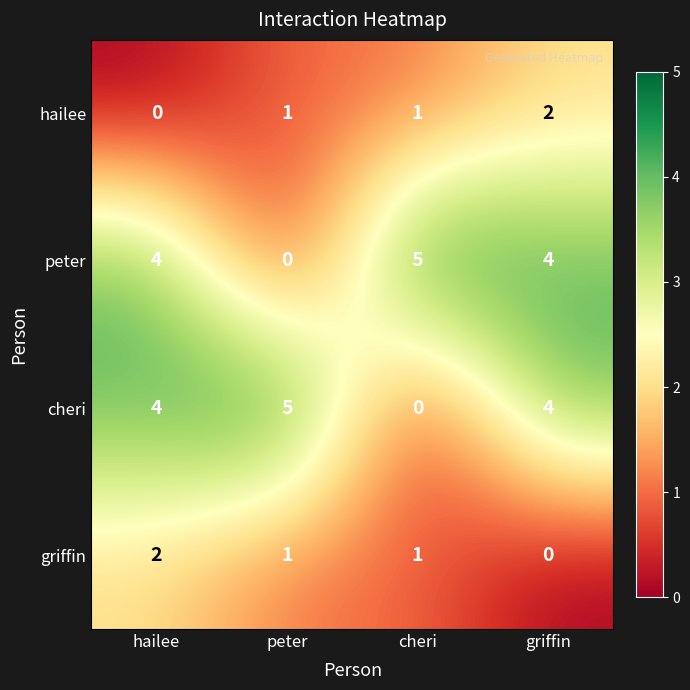

Reading left to right, list all the values displayed in this chart.

hailee: 0	1	1	2
peter: 4	0	5	4
cheri: 4	5	0	4
griffin: 2	1	1	0